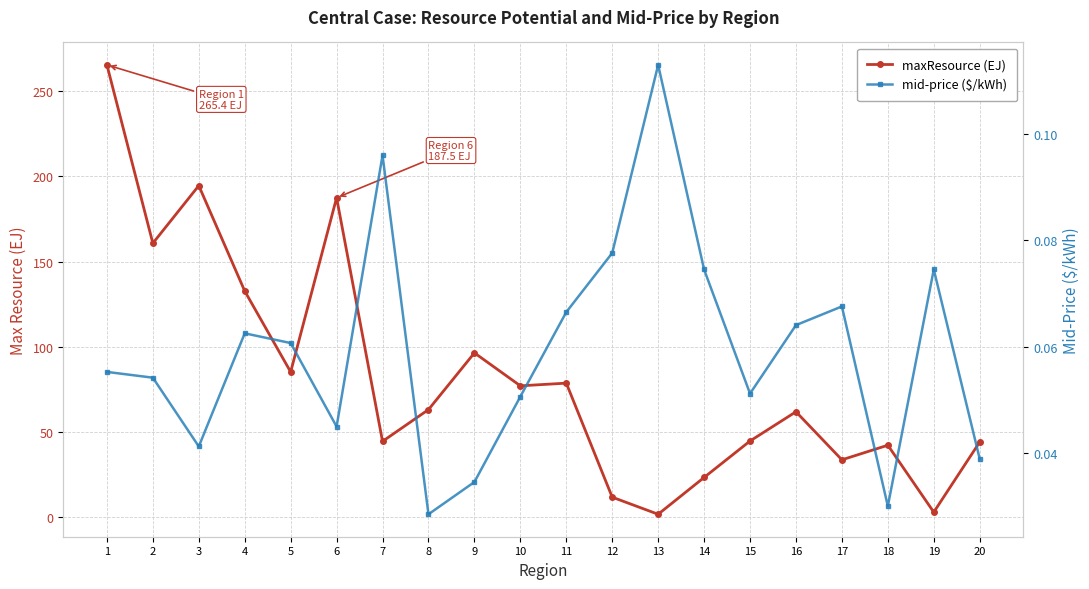

True or false: maxResource (EJ) and mid-price ($/kWh) intersect in this chart.

False